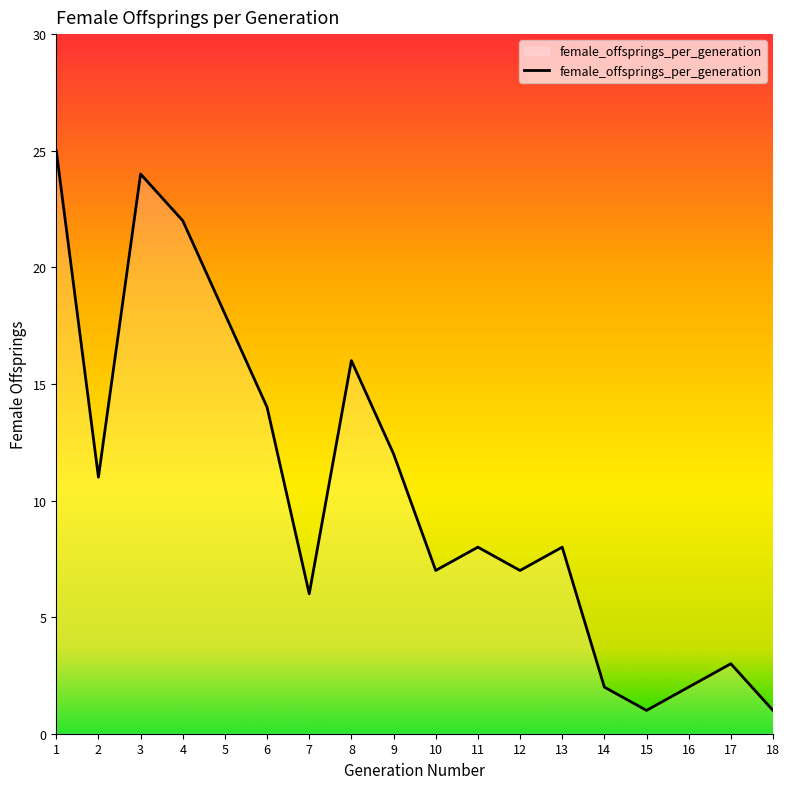

What is the difference between the values at 12 and 6?

7